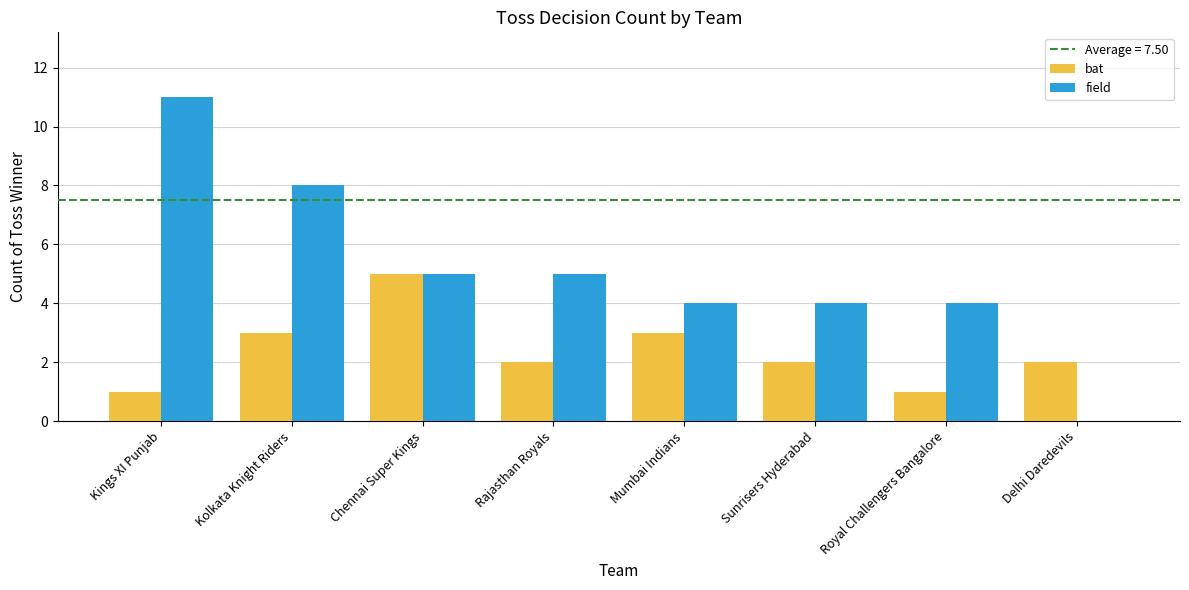

Which series changed the most between Mumbai Indians and Sunrisers Hyderabad?

bat